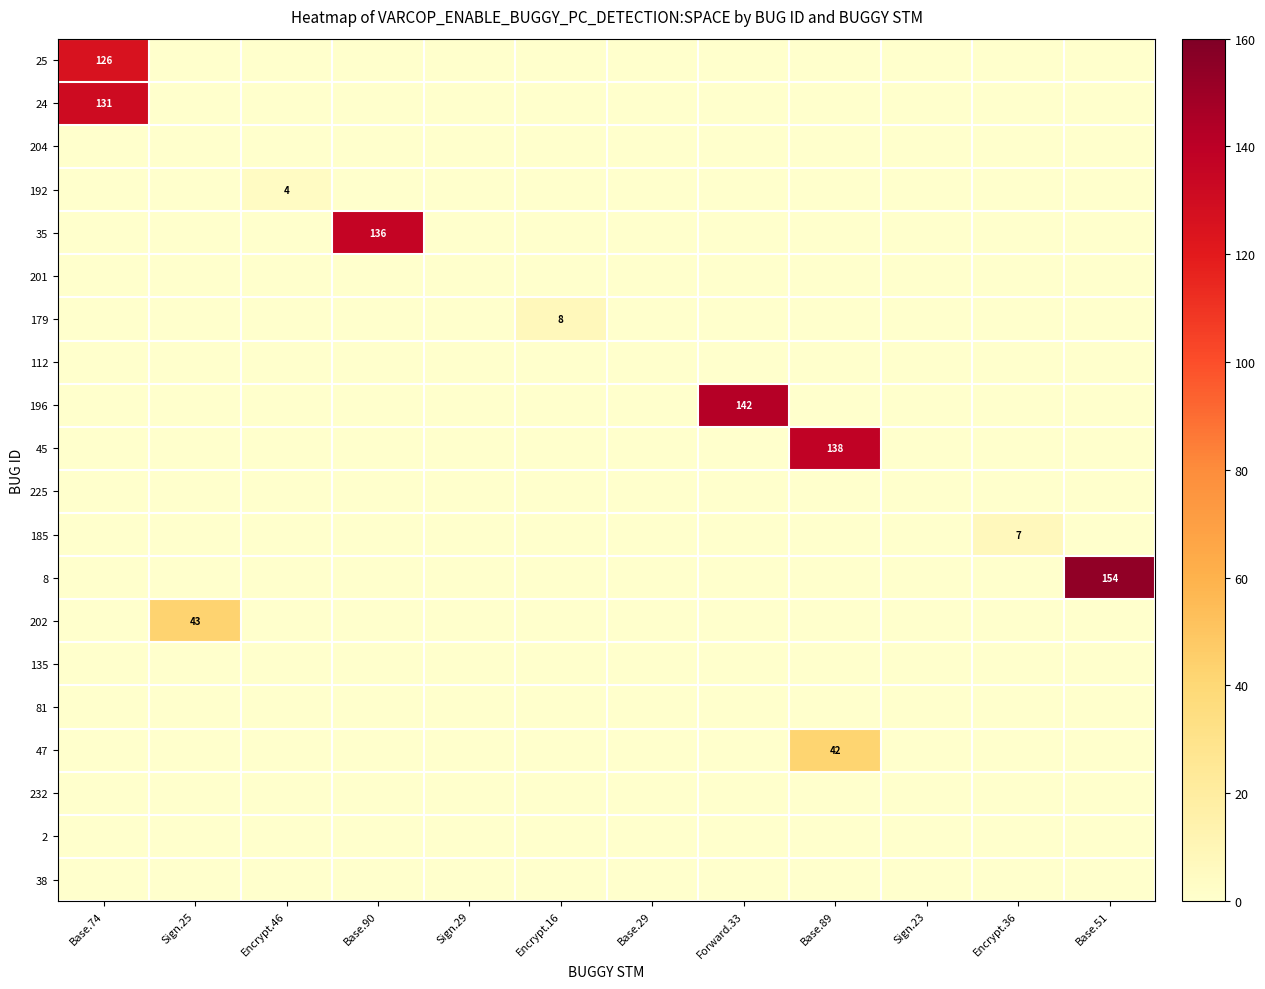

The 8 series shows 154 at Base.51. True or false?

True